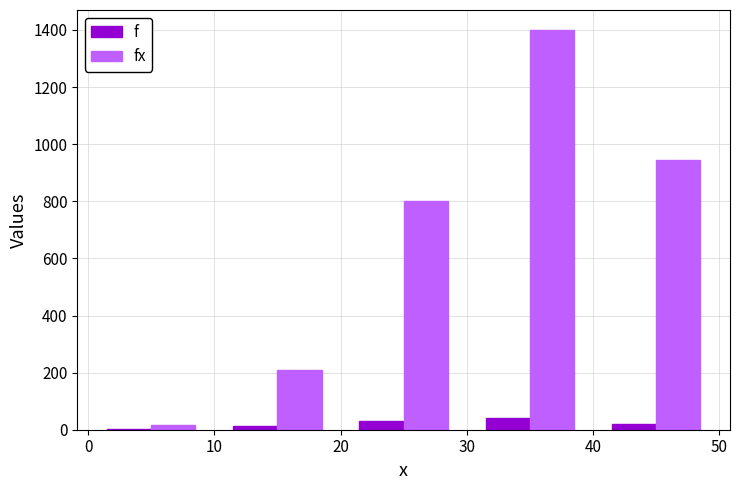

What is the sum of all f values?

110